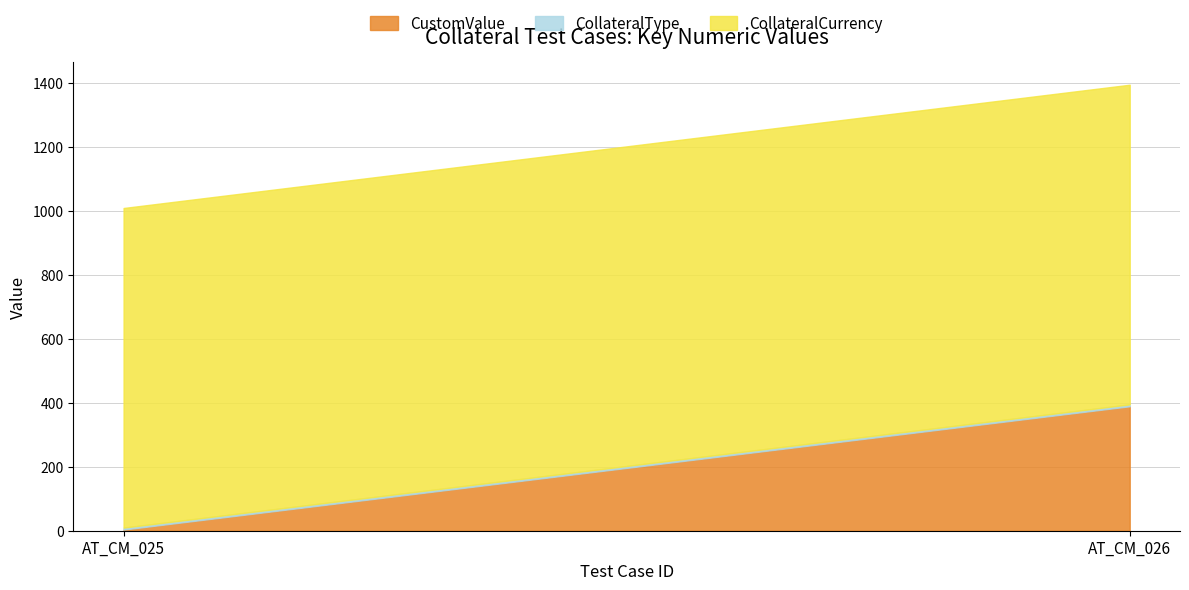

How many lines are shown in the chart?

3